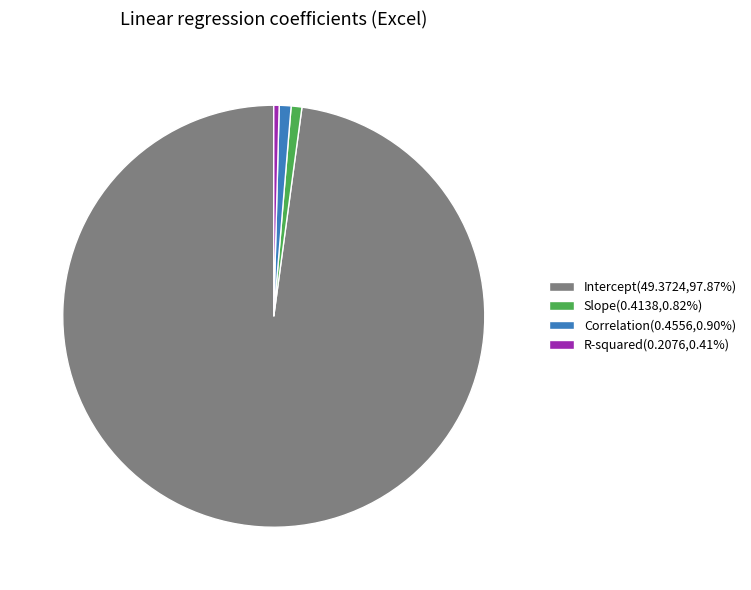

The Correlation slice represents 11% of the pie. True or false?

False